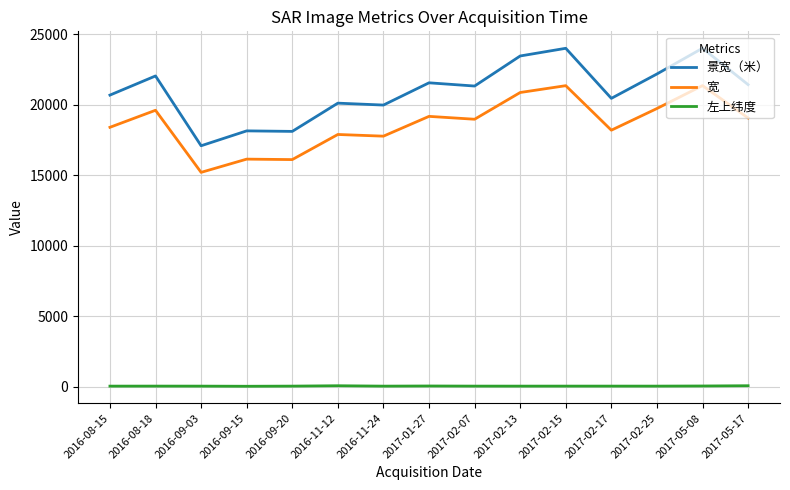

What value does the 景宽（米） series have at 2016-11-24?

19981.9